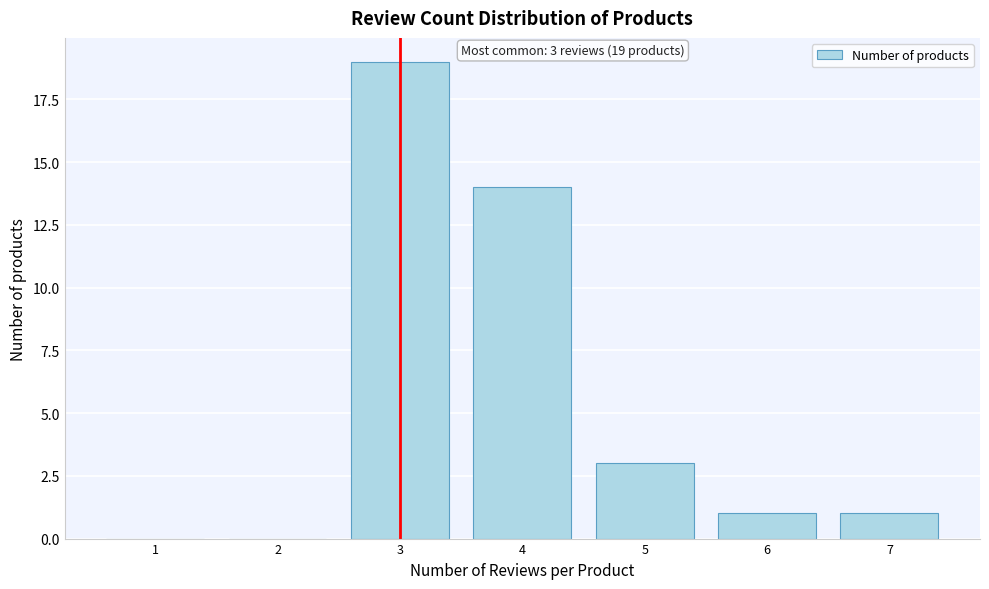

Reading left to right, transcribe all the data shown in this chart.

1=0	2=0	3=19	4=14	5=3	6=1	7=1